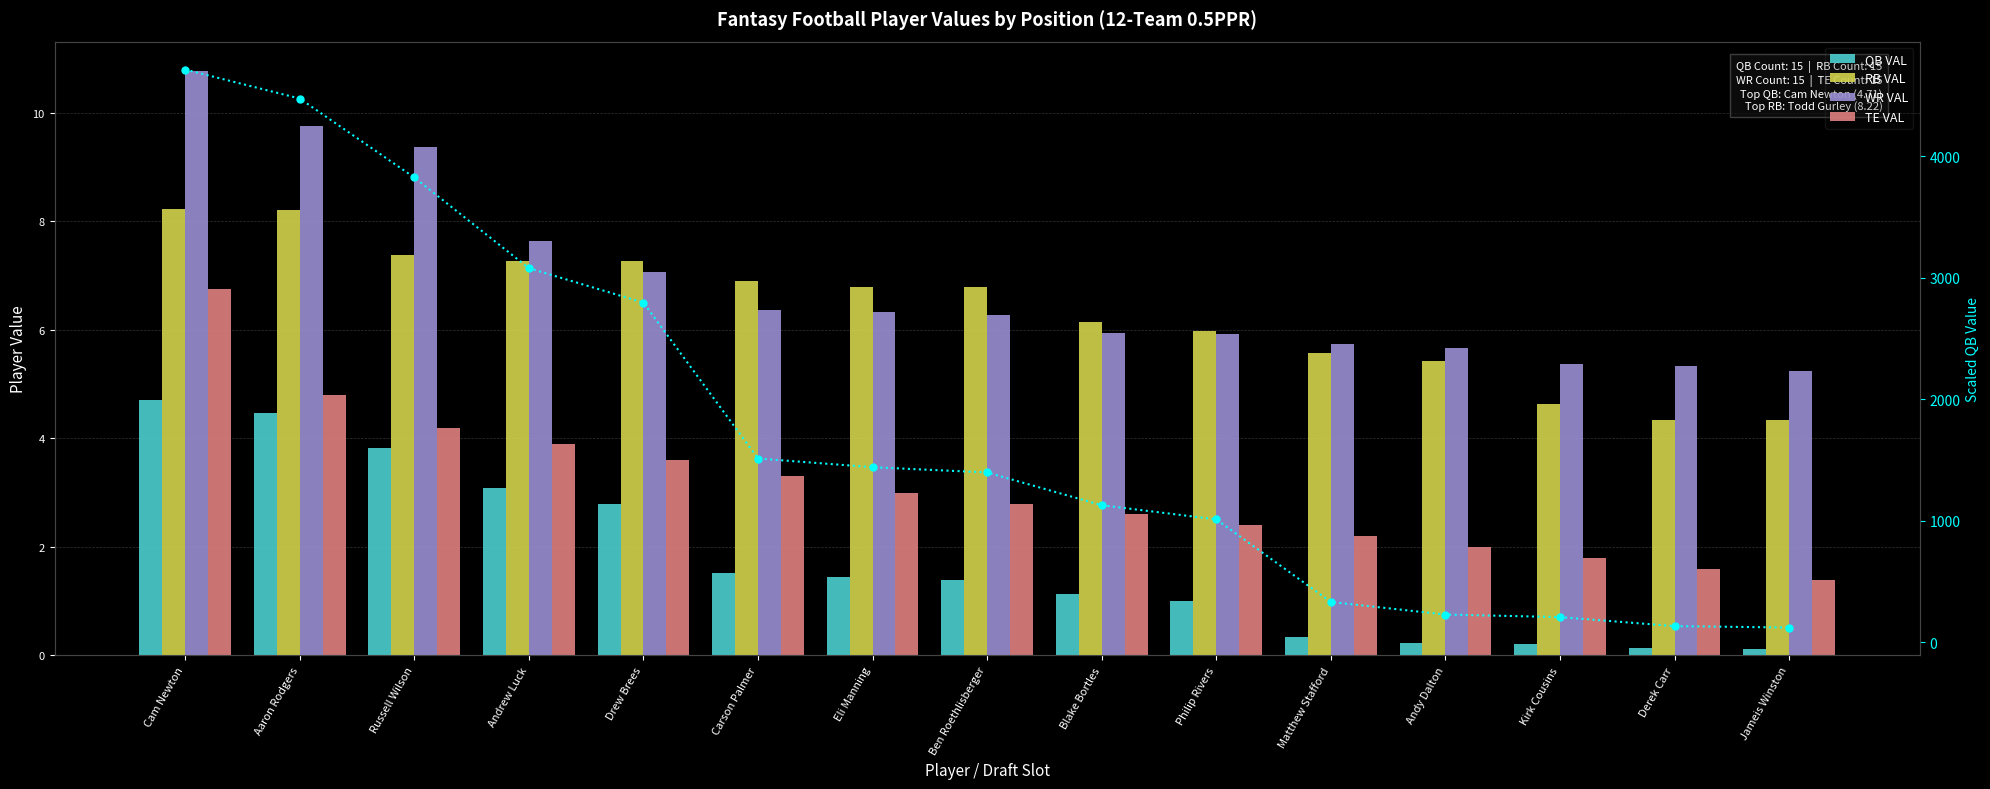

Which has a higher value, Andrew Luck or Kirk Cousins?

Andrew Luck